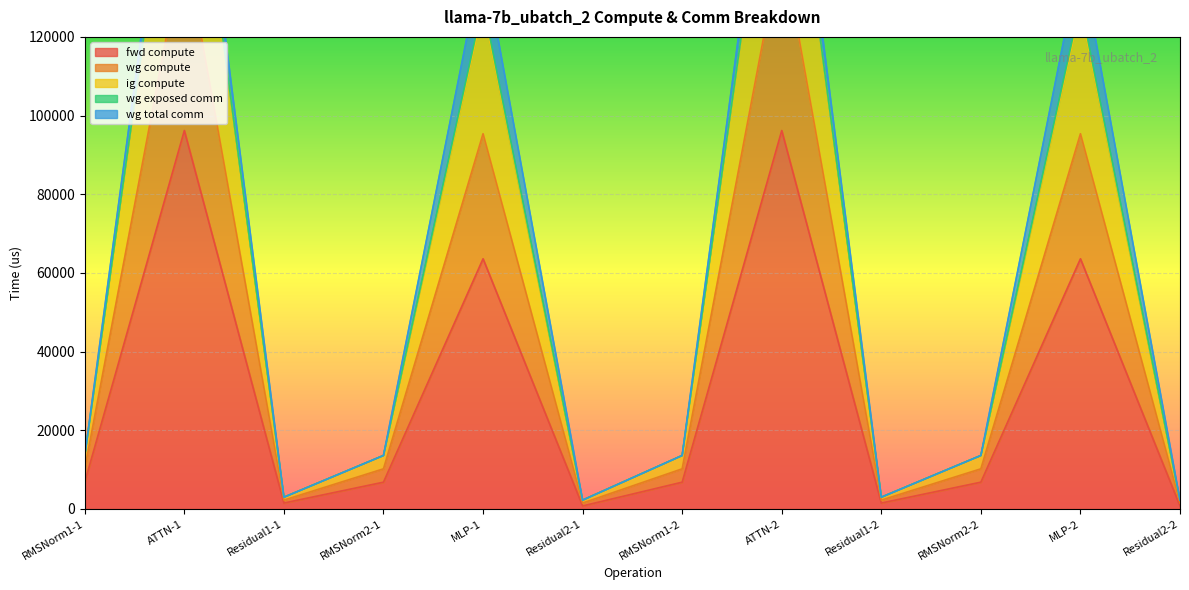

Where does the wg compute series first go above 13575?

RMSNorm1-1